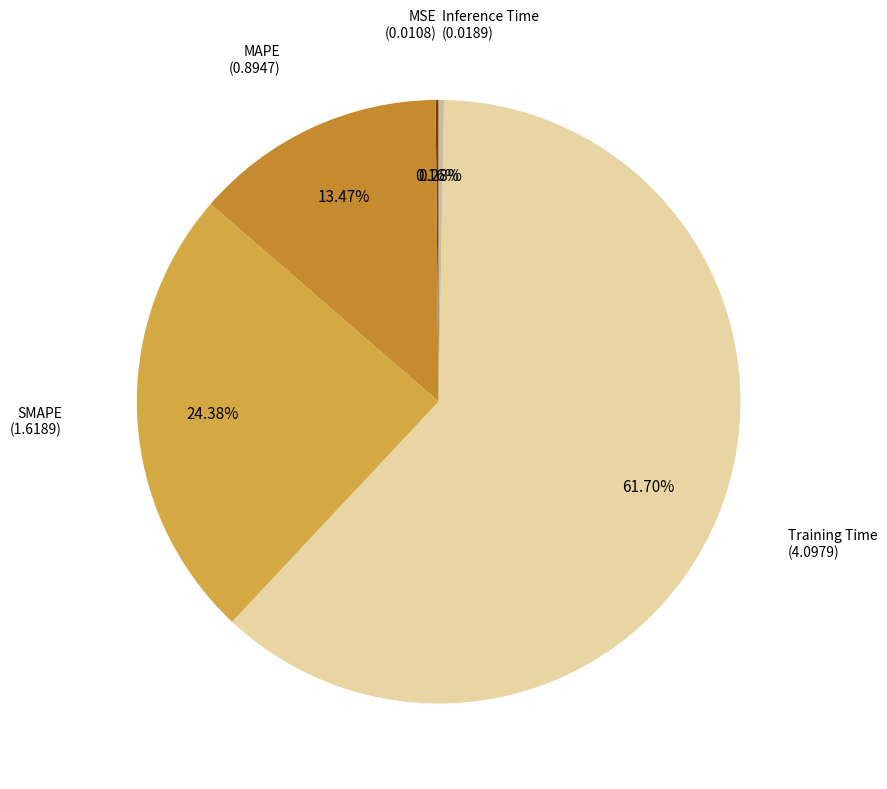

What is the majority slice?

Training Time